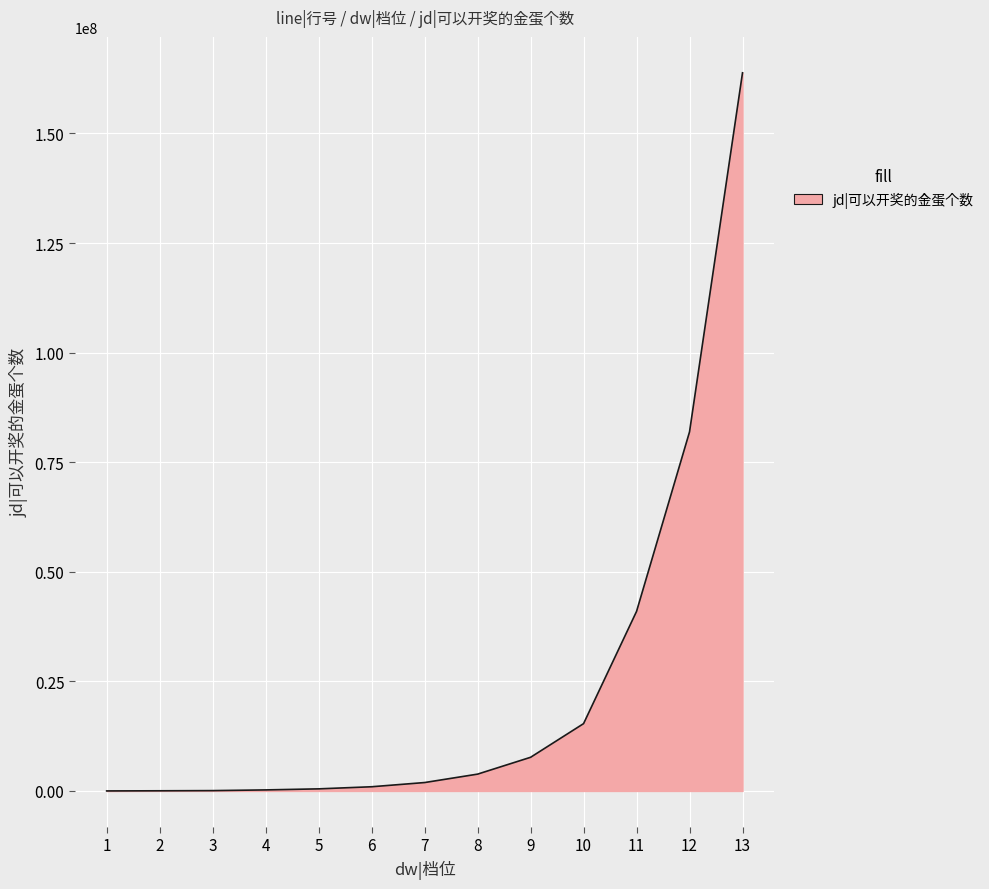

Does the chart display data point markers on the line(s)?

No